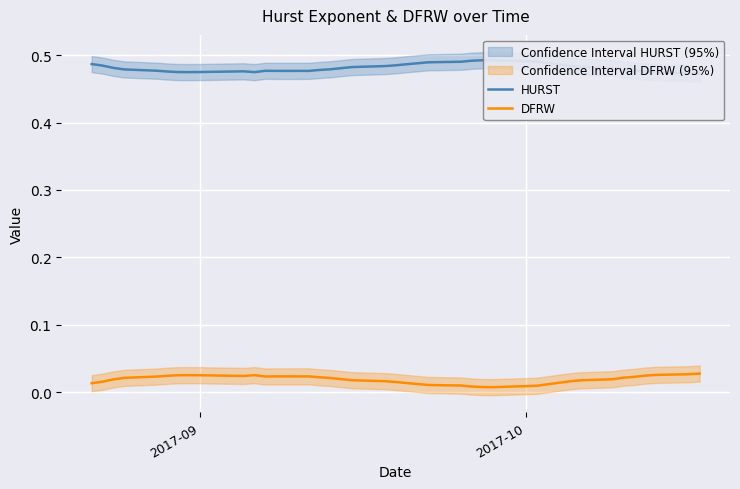

True or false: DFRW and HURST intersect in this chart.

False